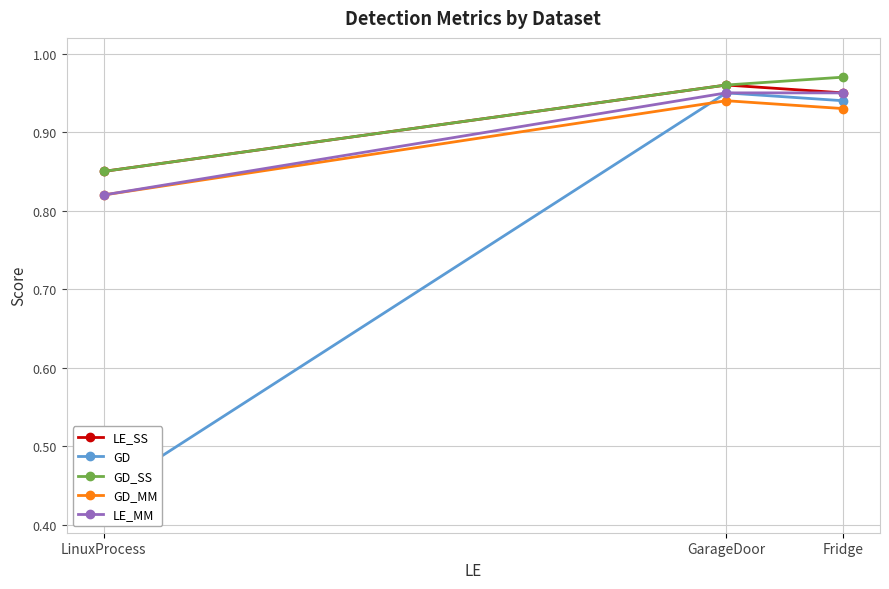

Read the GD_MM value at GarageDoor.

0.9